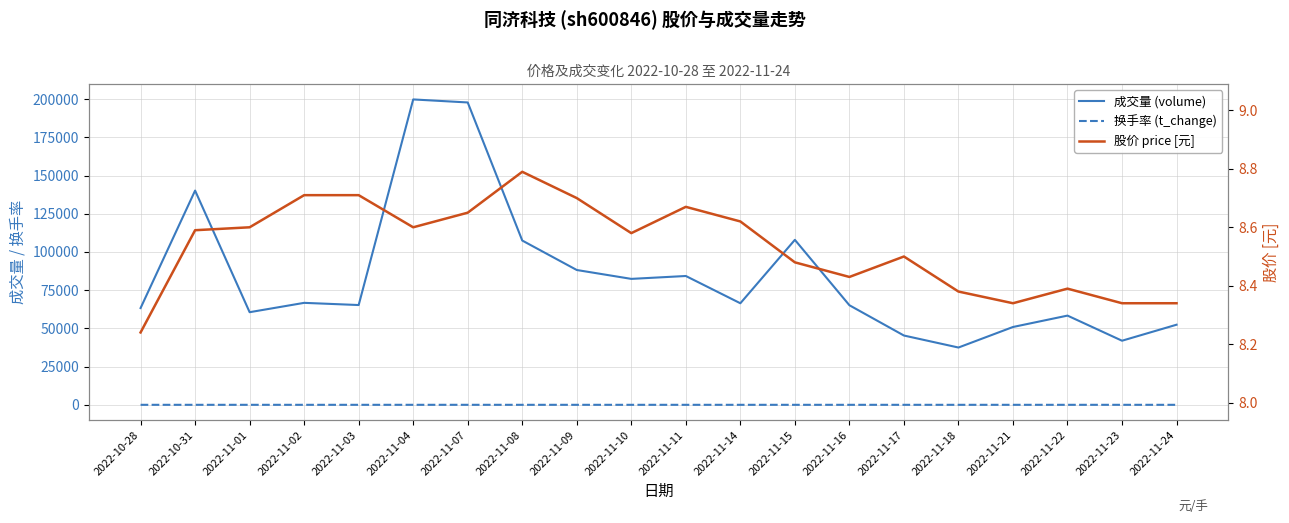

What is the value of the 股价 price [元] point at the 14th from the left?

8.4